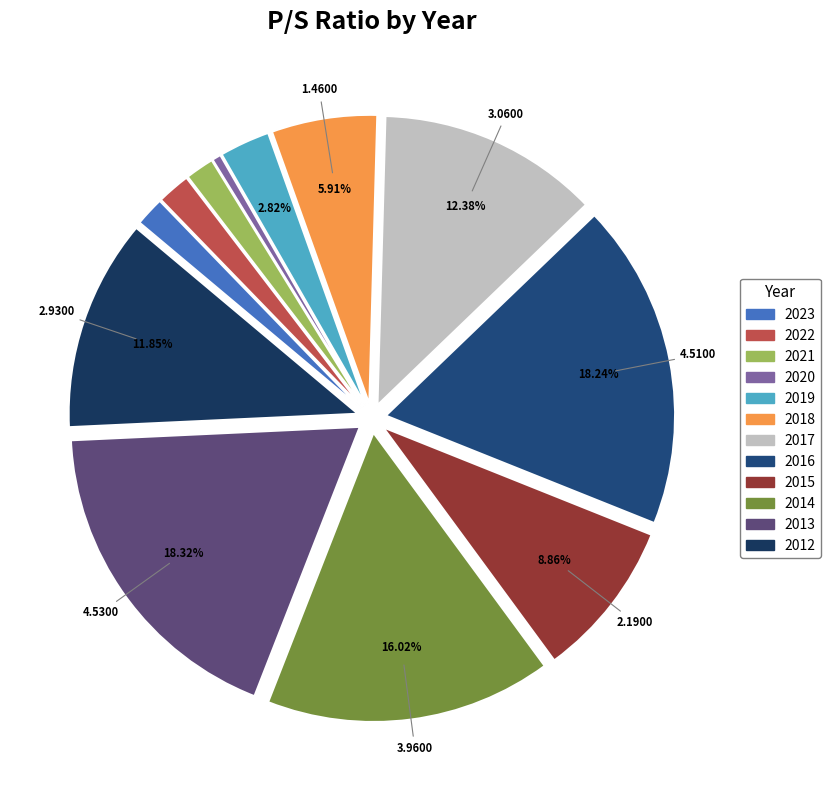

Does 2015 represent more than half of the total?

No